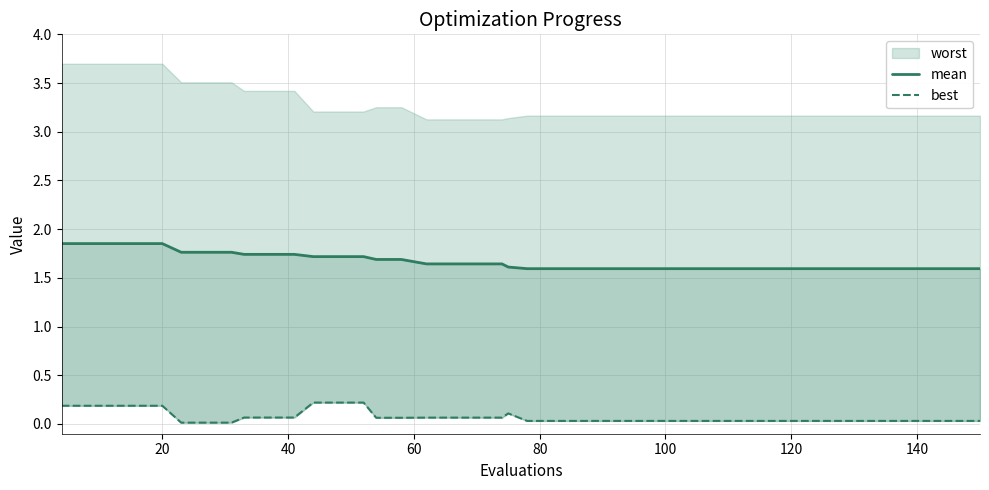

True or false: best and mean intersect in this chart.

False